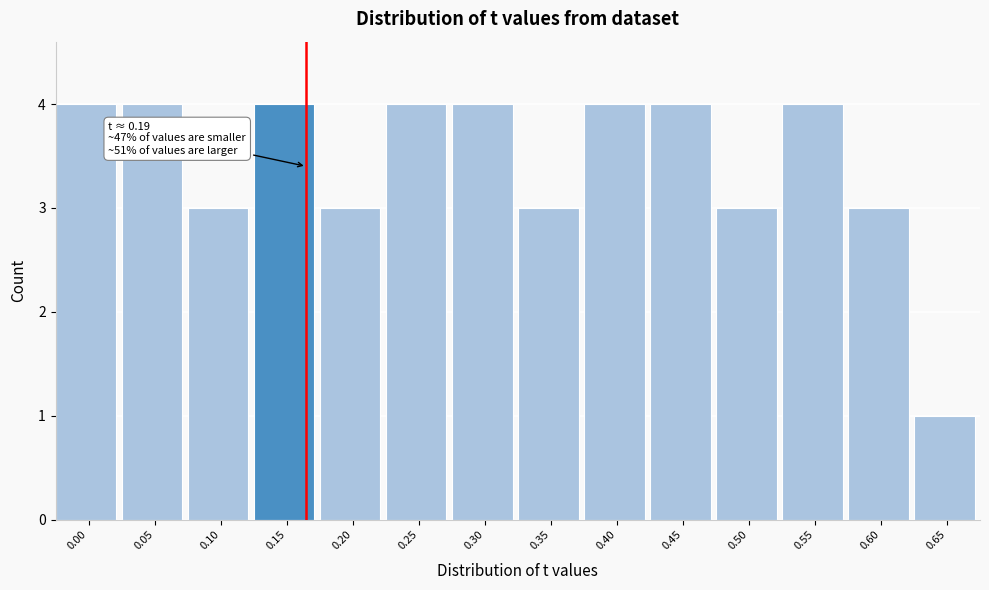

Reading left to right, transcribe all the data shown in this chart.

0.00=4	0.05=4	0.10=3	0.15=4	0.20=3	0.25=4	0.30=4	0.35=3	0.40=4	0.45=4	0.50=3	0.55=4	0.60=3	0.65=1